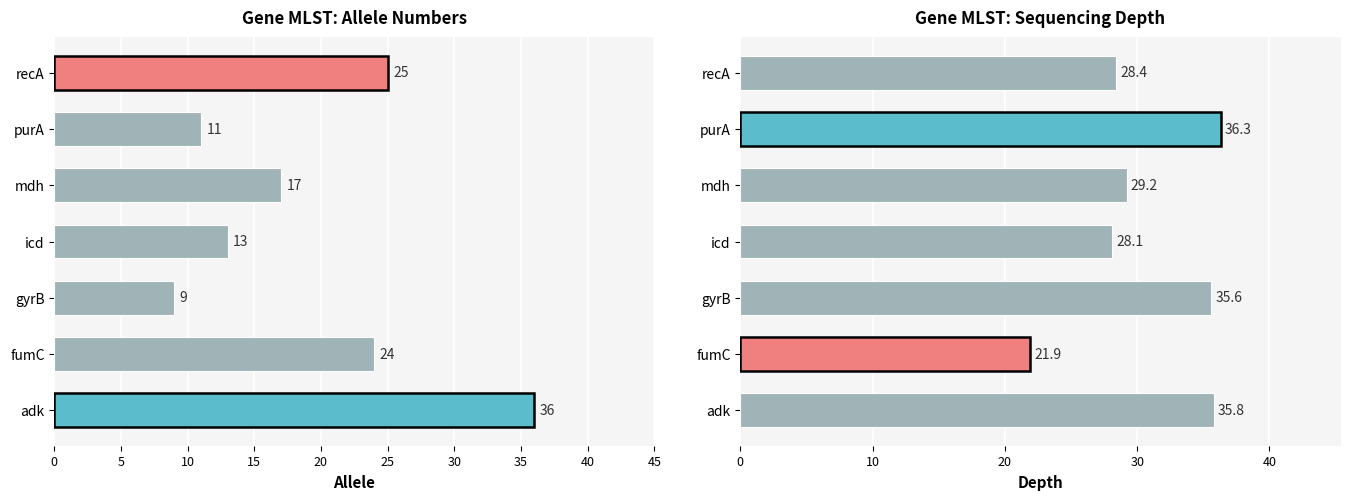

List the series in order of their peak value, highest first.

depth, allele